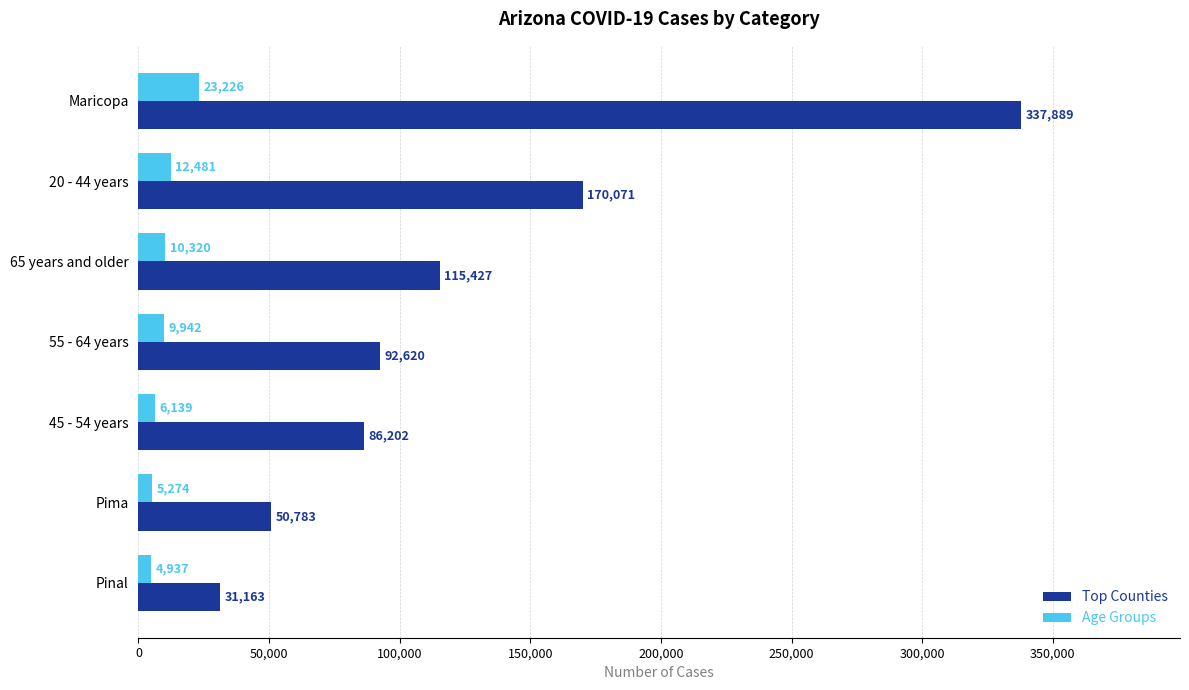

What is the spread (max minus min) of values at Pinal?

26226